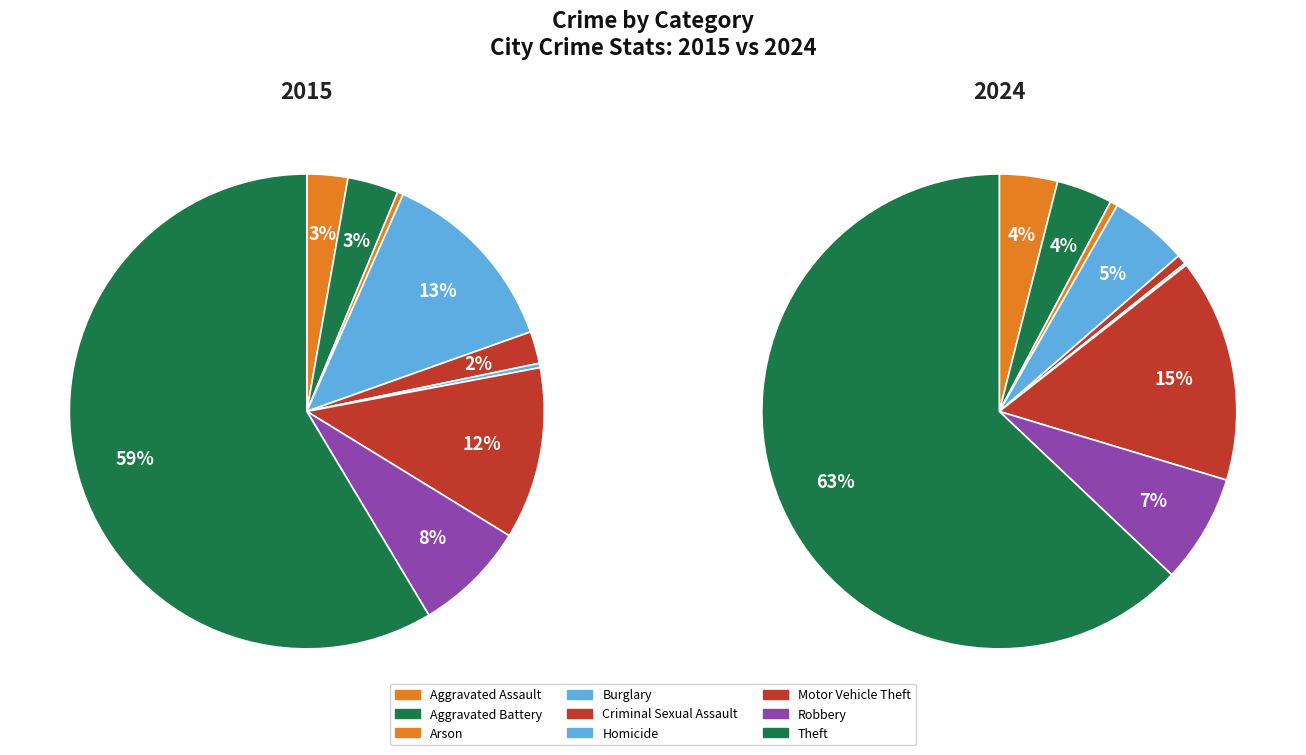

Rank the series by their average value, from highest to lowest.

2024, 2015